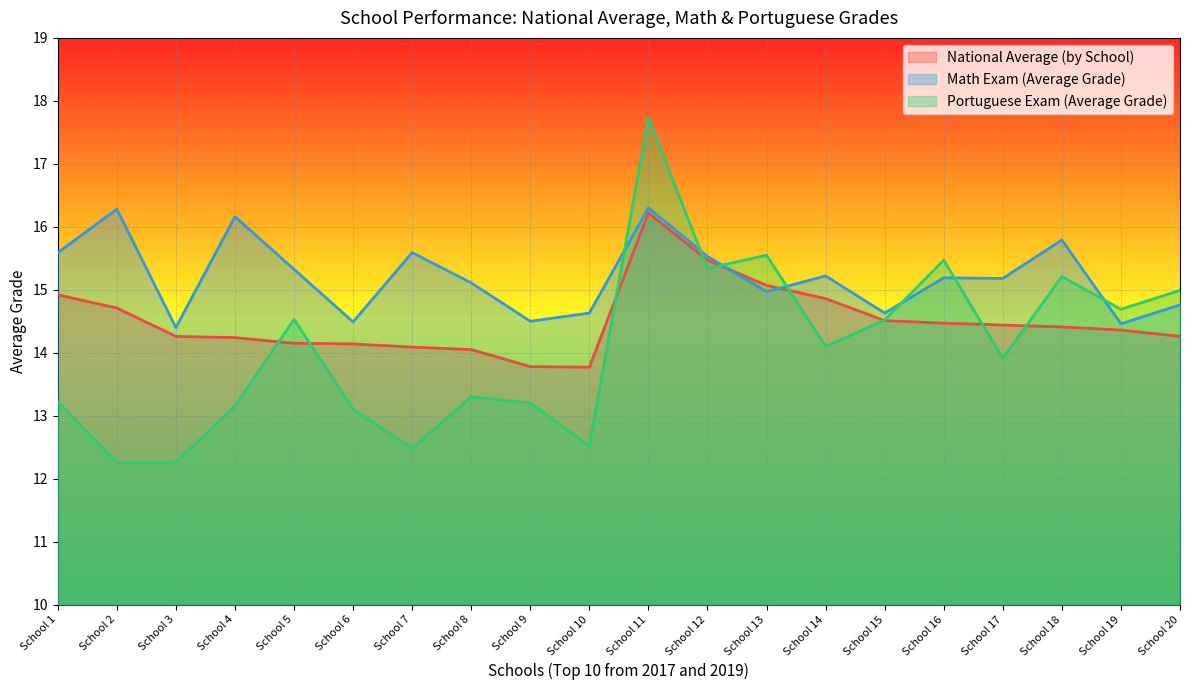

The Math Exam (Average Grade) series shows 20.8 at School 1. True or false?

False